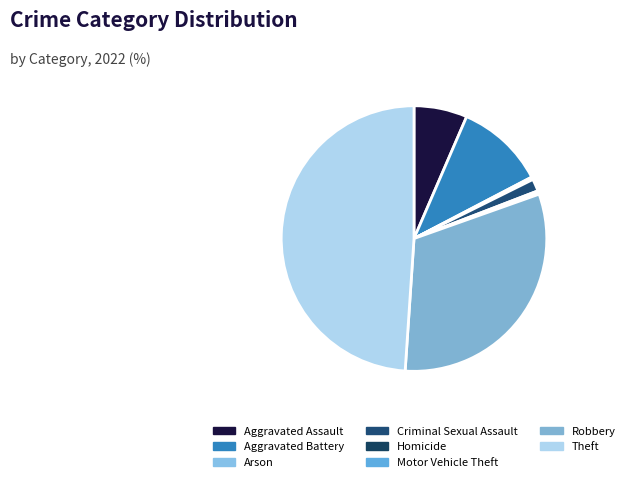

Count the number of slices in the pie.

9